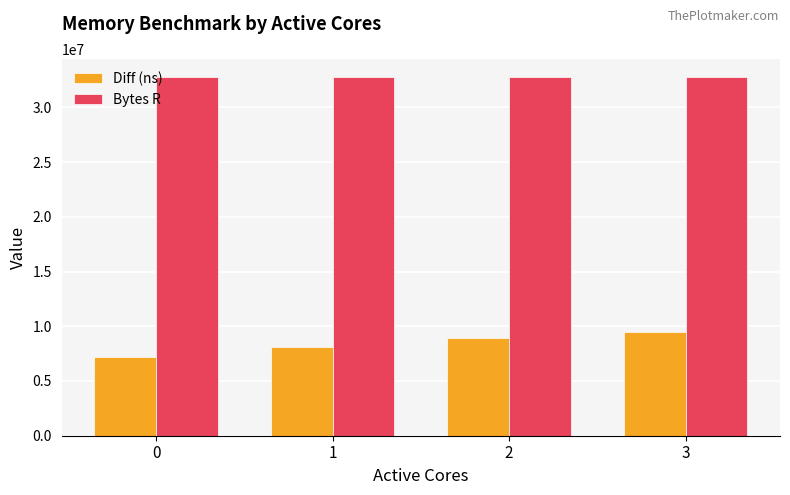

What is the average value of the Diff (ns) series?

8445359